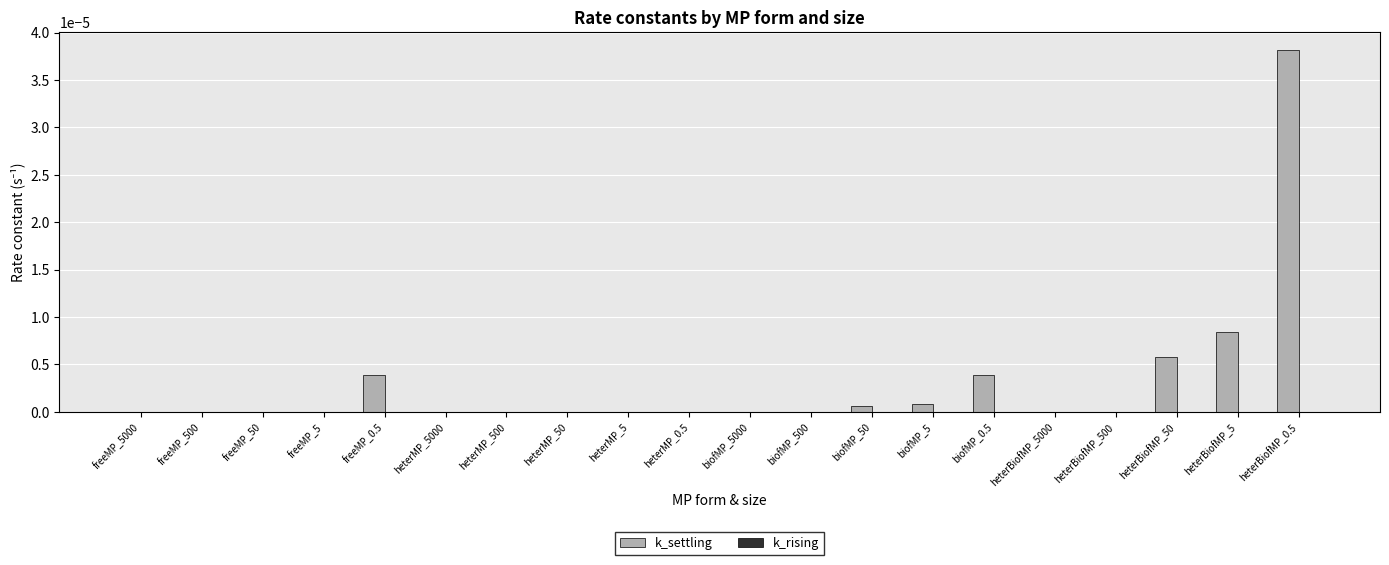

Count the number of categories in the chart.

20